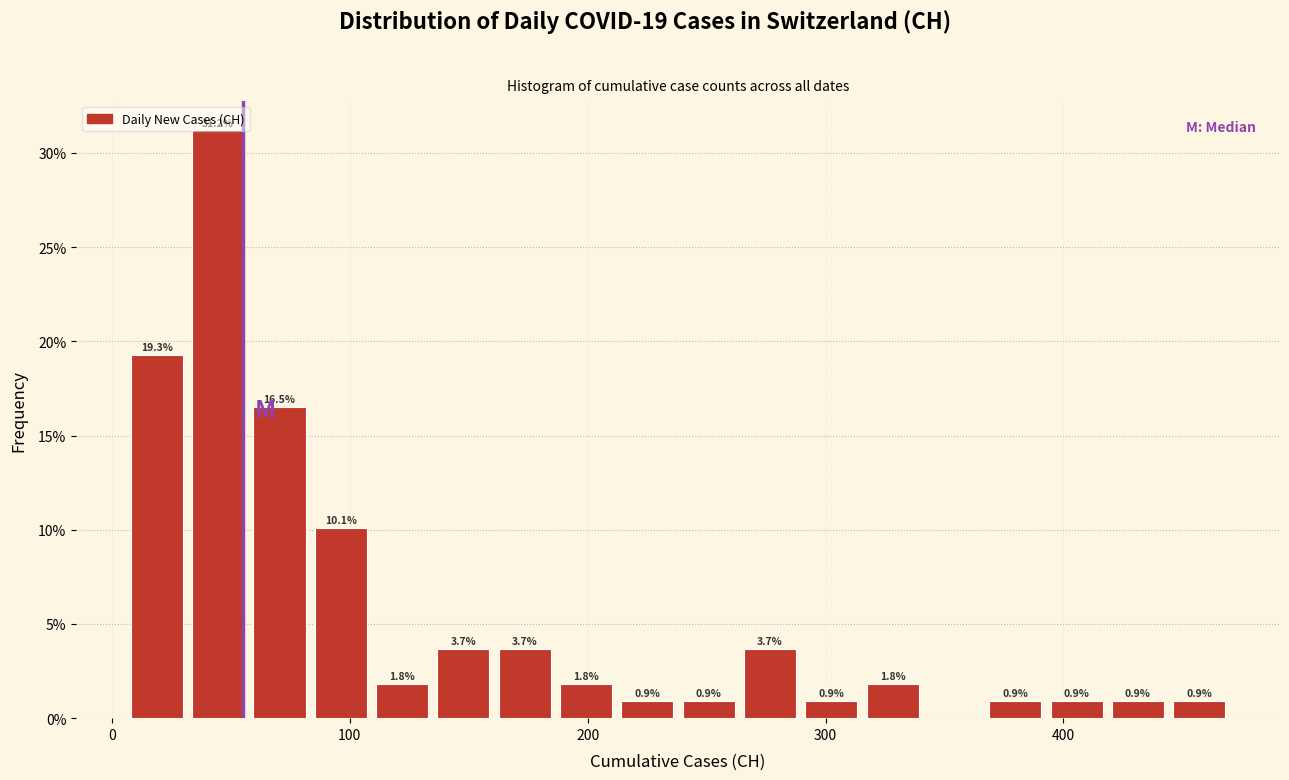

Read against the x-axis, roughly where is the centre of the tallest bar?

40